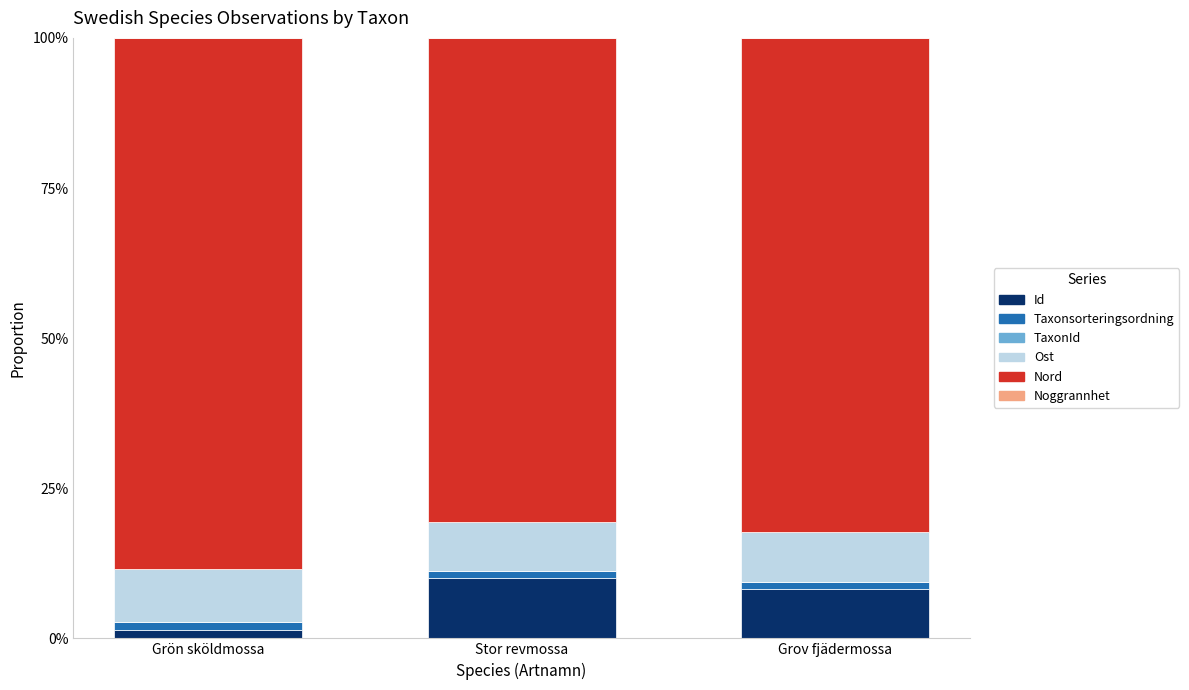

Are the bars horizontal?

No